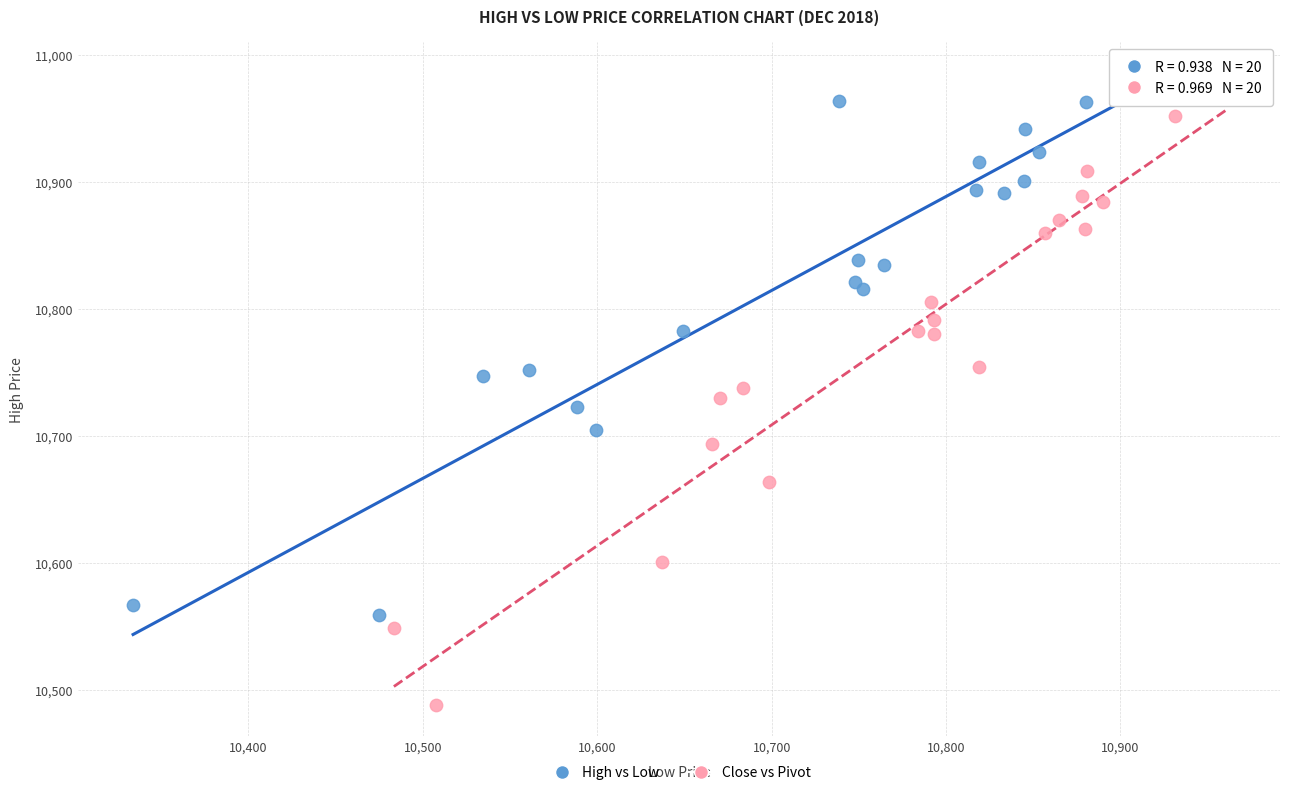

What are all the series names shown in the legend?

High vs Low, Close vs Pivot